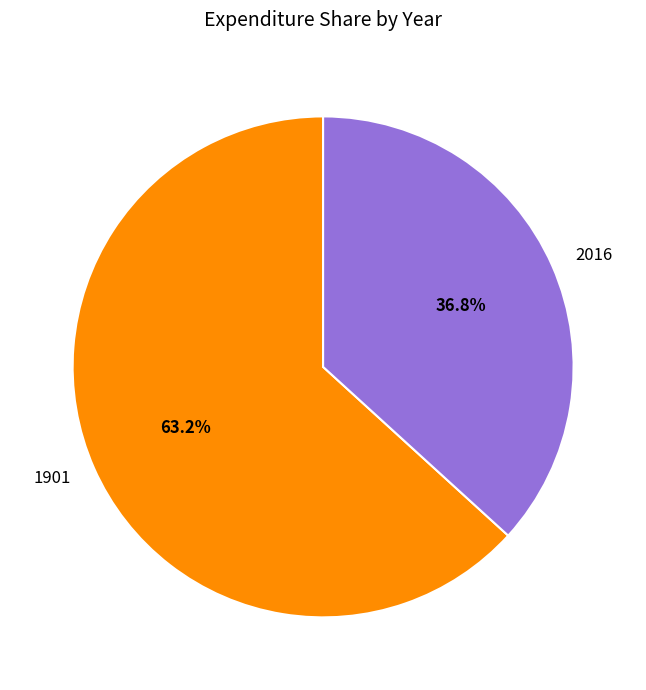

To the nearest percent, what is the difference between the largest and smallest slice percentages?

26%